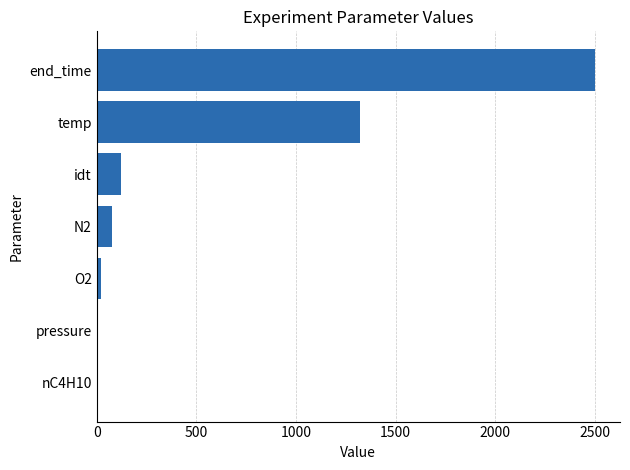

Where is the data nearest to the value 1250?

temp